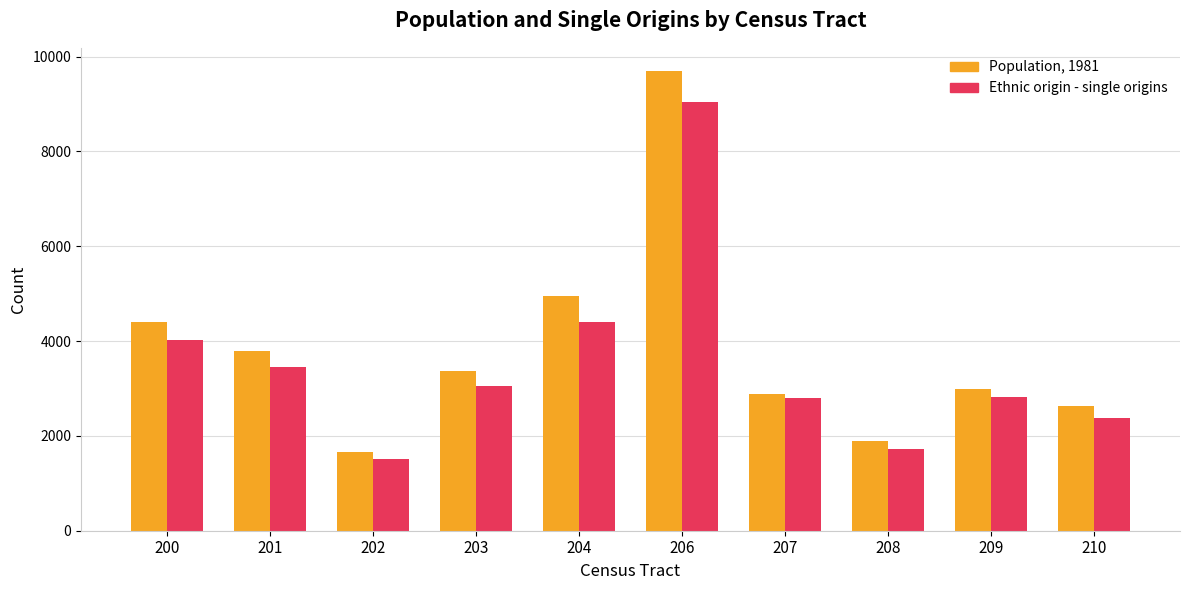

What is the sum of all Ethnic origin - single origins values?

35225